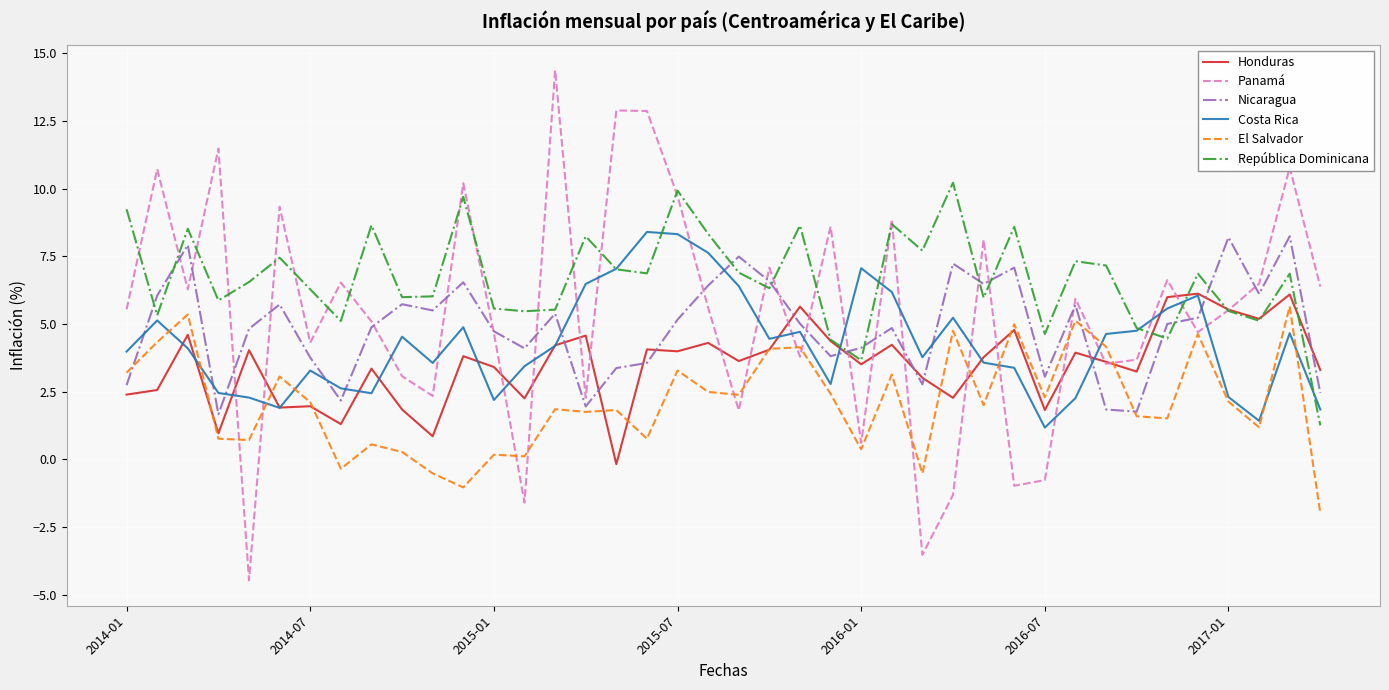

What is the highest value of the República Dominicana series?

10.2